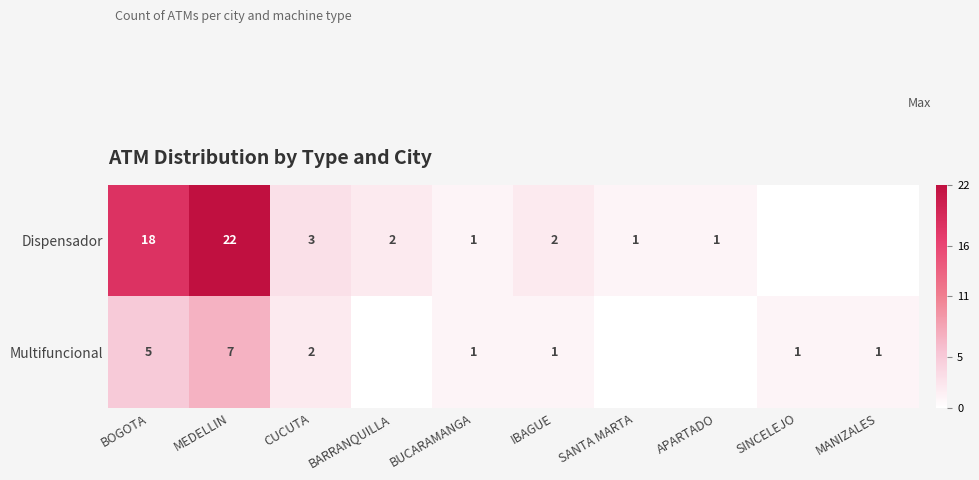

What is the total value across all series at MEDELLIN?

29